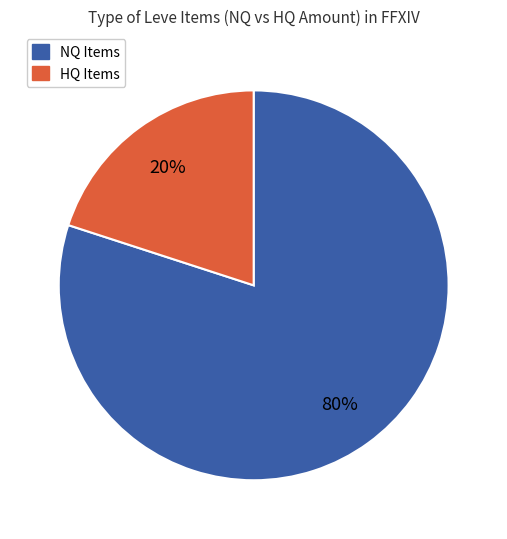

Is there a majority slice in this chart?

Yes